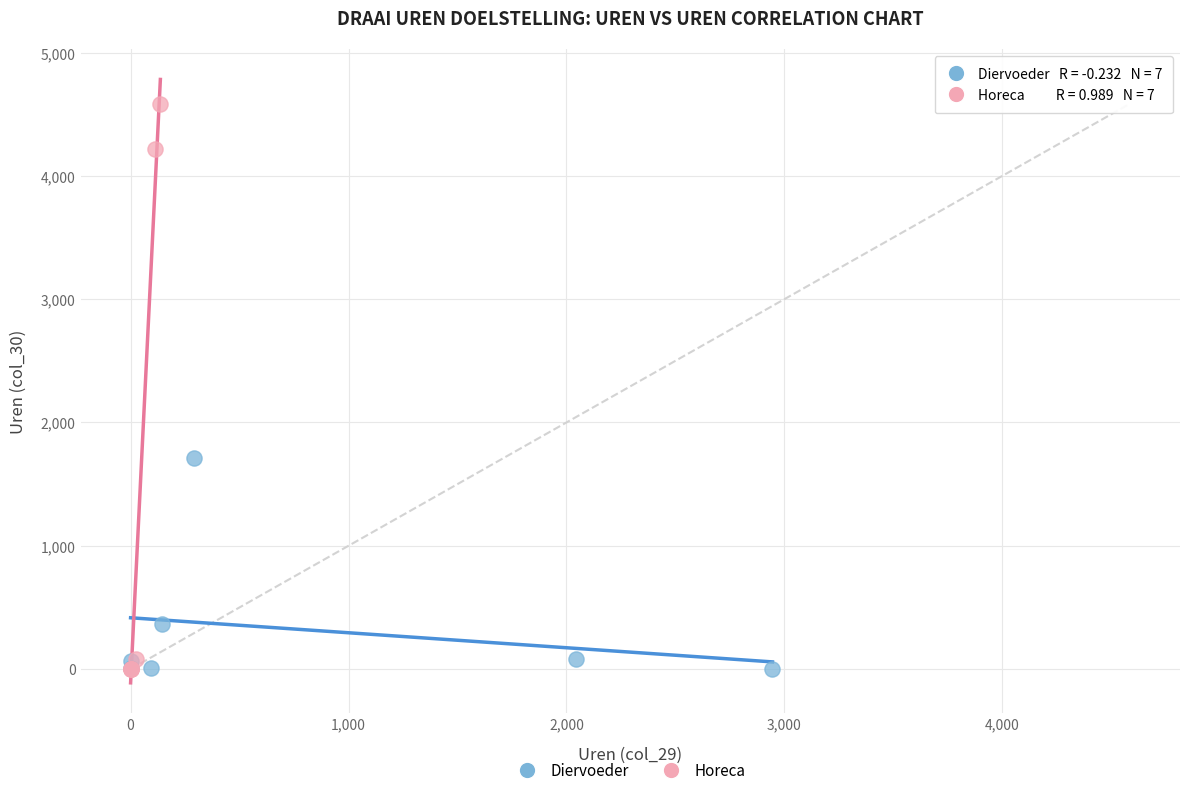

Which series has the largest Y range (max minus min)?

Horeca